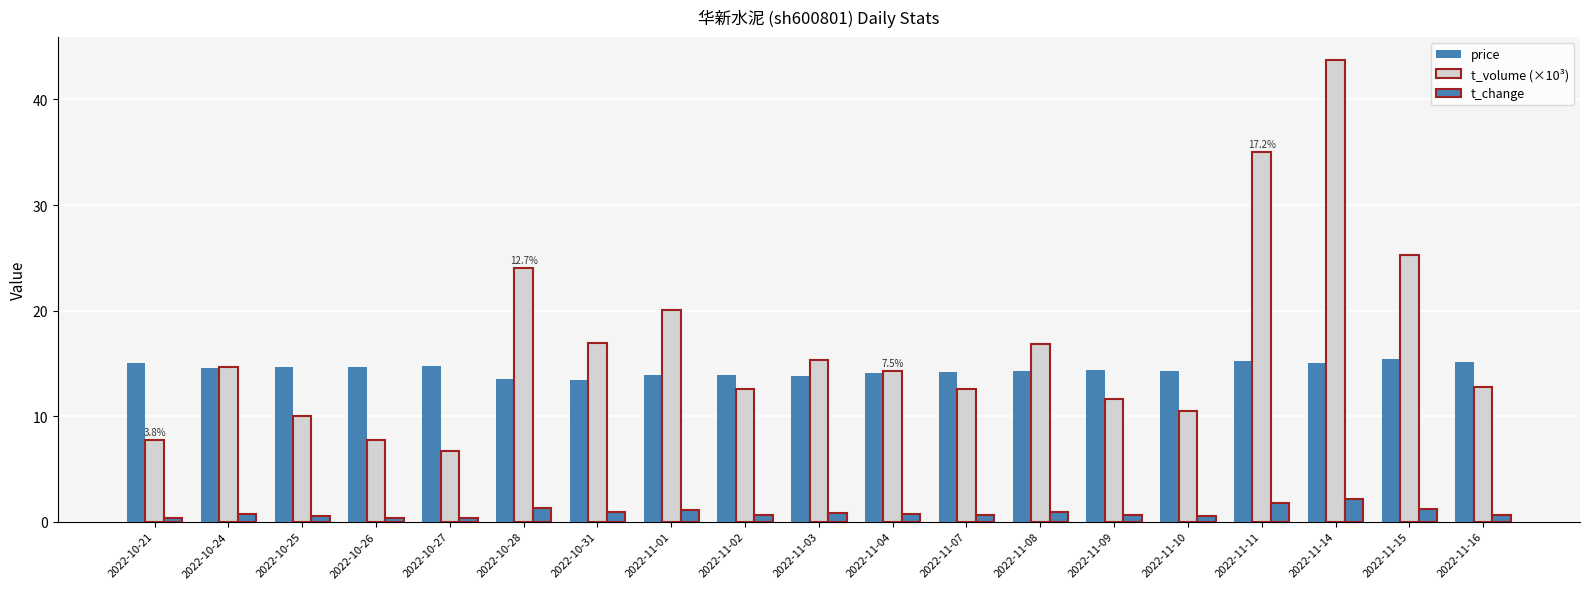

Reading left to right, list all the values displayed in this chart.

price: 15.1	14.5	14.6	14.7	14.7	13.6	13.4	13.9	13.9	13.8	14.1	14.2	14.3	14.3	14.3	15.2	15.0	15.4	15.2
t_volume (×10³): 7.7	14.7	10.0	7.7	6.7	24.0	16.9	20.1	12.6	15.3	14.3	12.6	16.8	11.6	10.5	35.0	43.7	25.2	12.7
t_change: 0.4	0.7	0.5	0.4	0.3	1.3	0.9	1.1	0.7	0.8	0.8	0.7	0.9	0.6	0.5	1.7	2.1	1.2	0.6